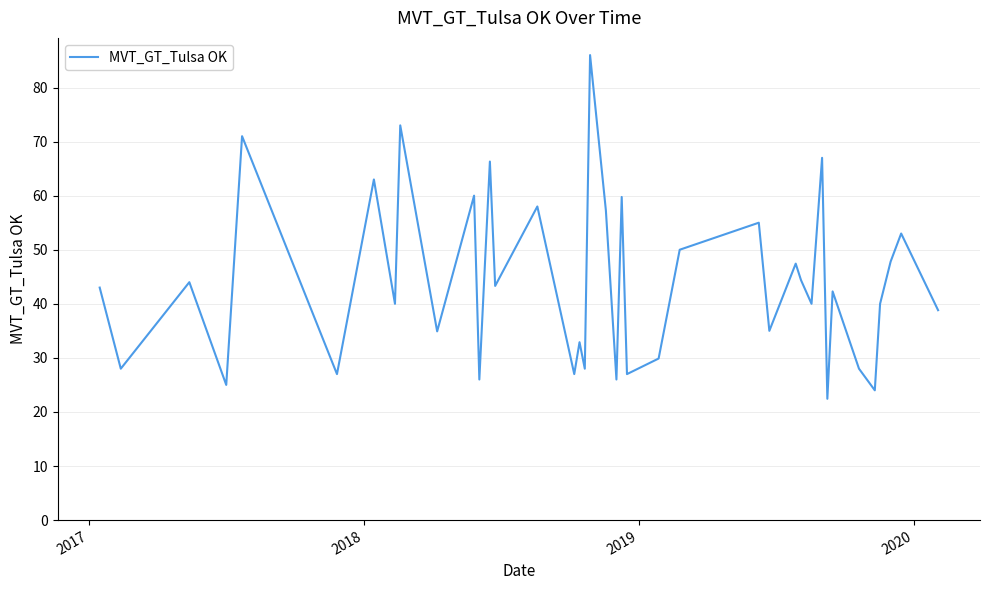

What is the greatest value displayed?

86.0